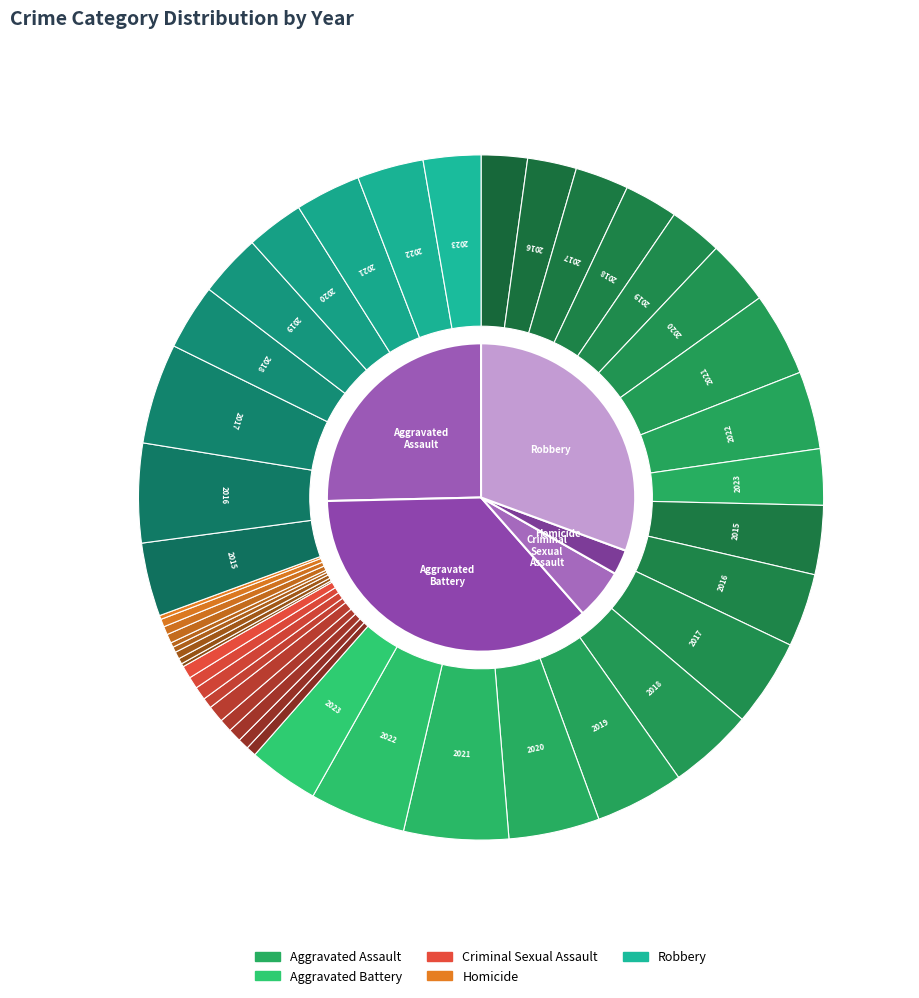

What percentage is the 2019 slice, to the nearest percent?

10%